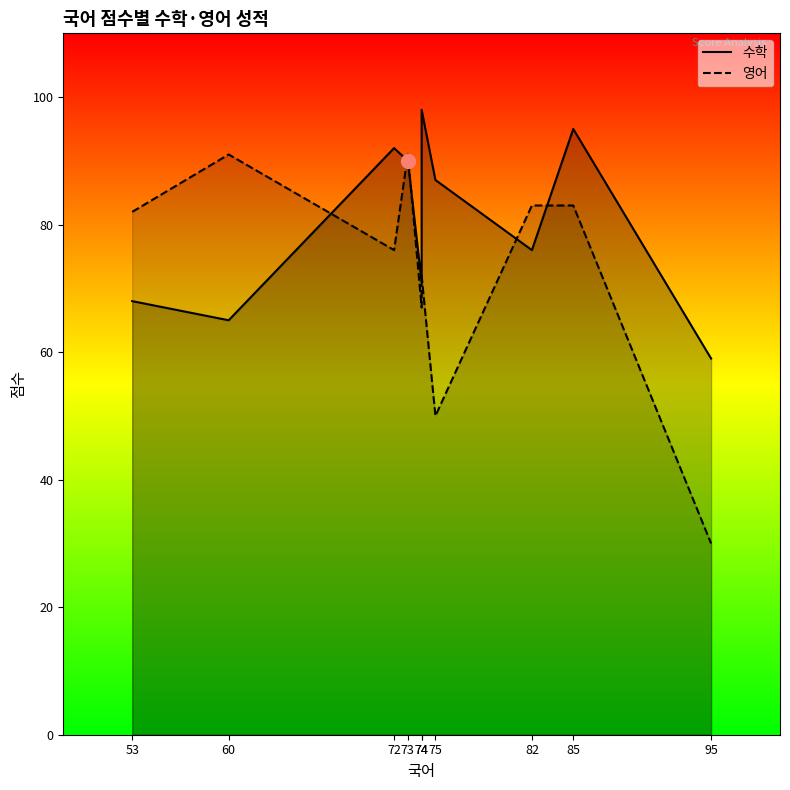

What is the total value across all series at 95?

89